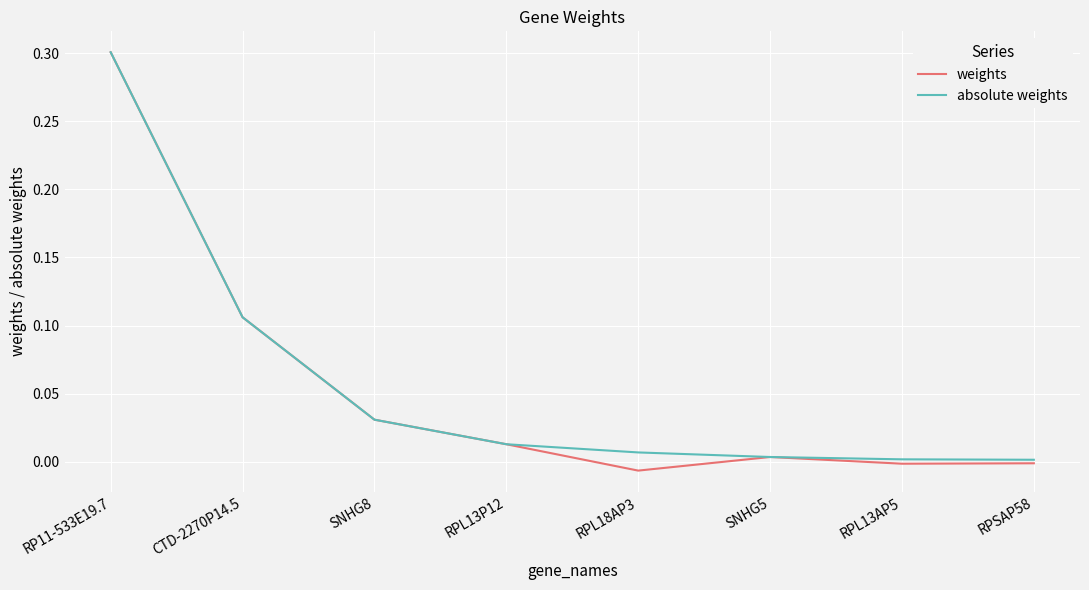

Does the chart have visible grid lines?

Yes